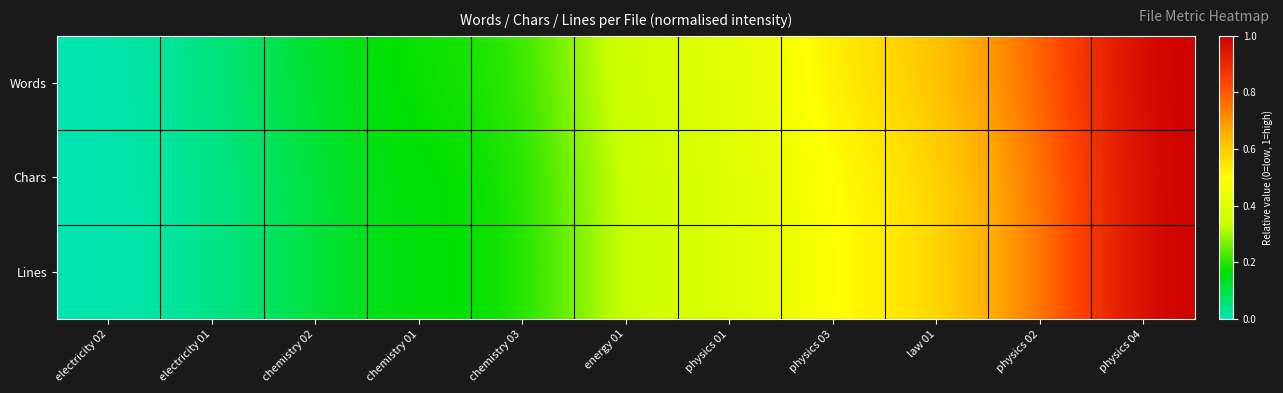

At how many categories does at least one series exceed 0?

10